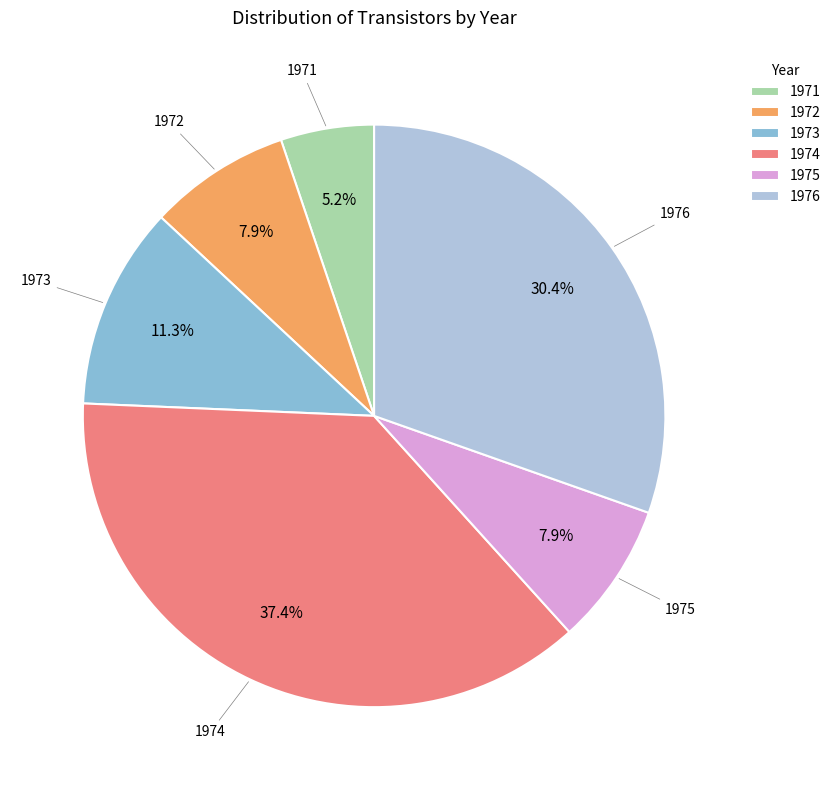

True or false: 1972 accounts for 8% of the total.

True